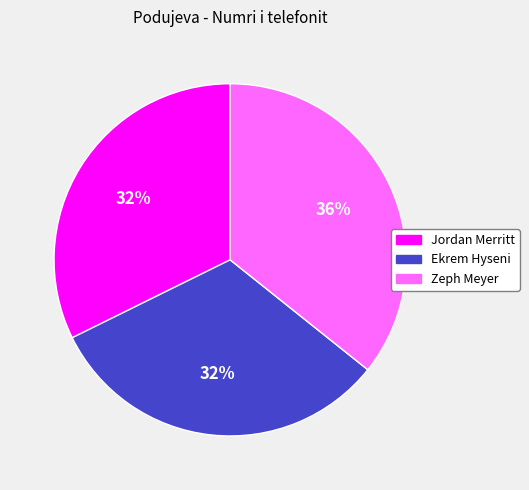

Between Zeph Meyer and Jordan Merritt, which is larger?

Zeph Meyer